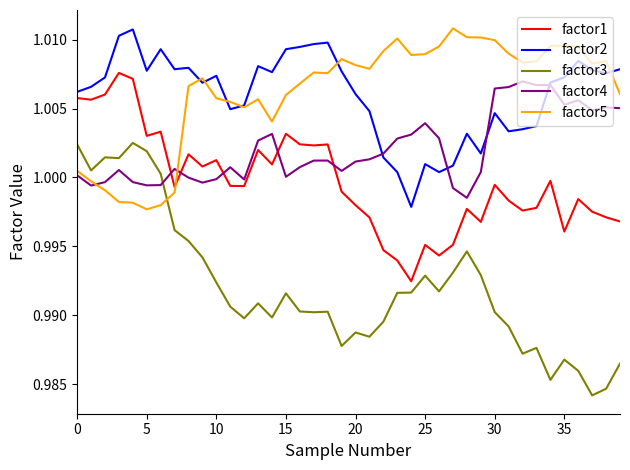

After their last crossing, which series has the higher values: factor5 or factor4?

factor5